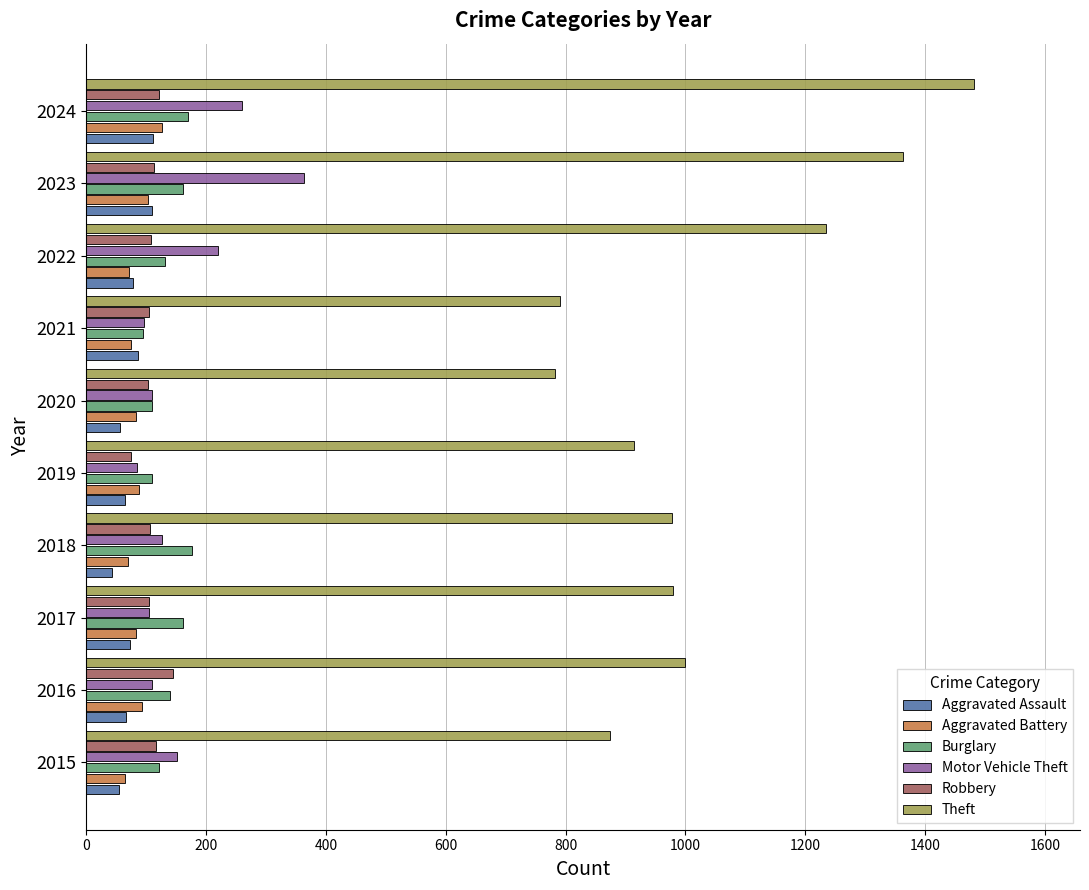

Which series has the widest spread of values?

Theft